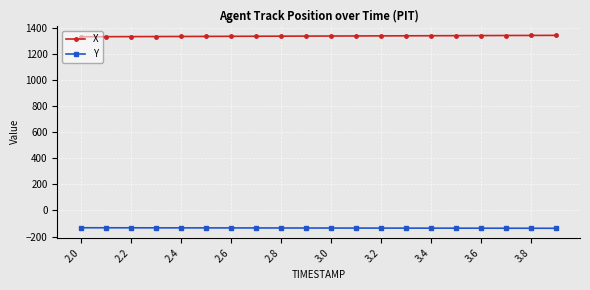

What is the lowest value of the Y series?

-136.9